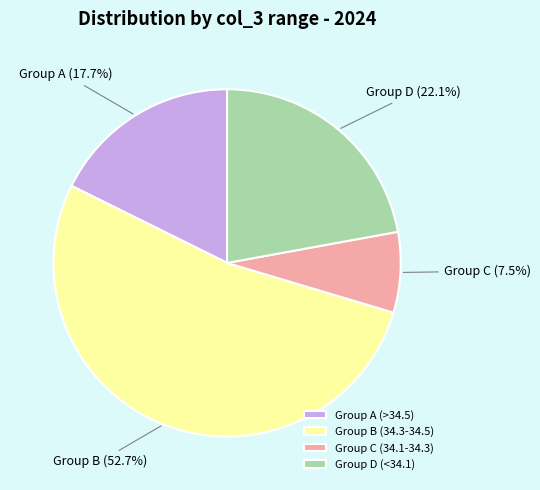

What is the majority slice?

Group B (34.3-34.5)